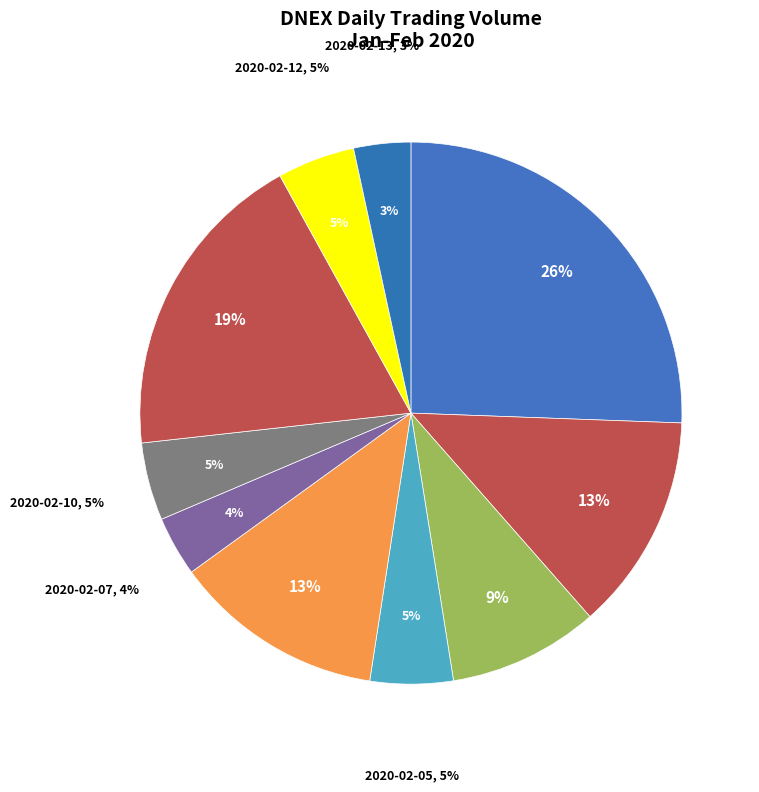

To the nearest percent, what percentage of the pie is 2020-02-10?

5%